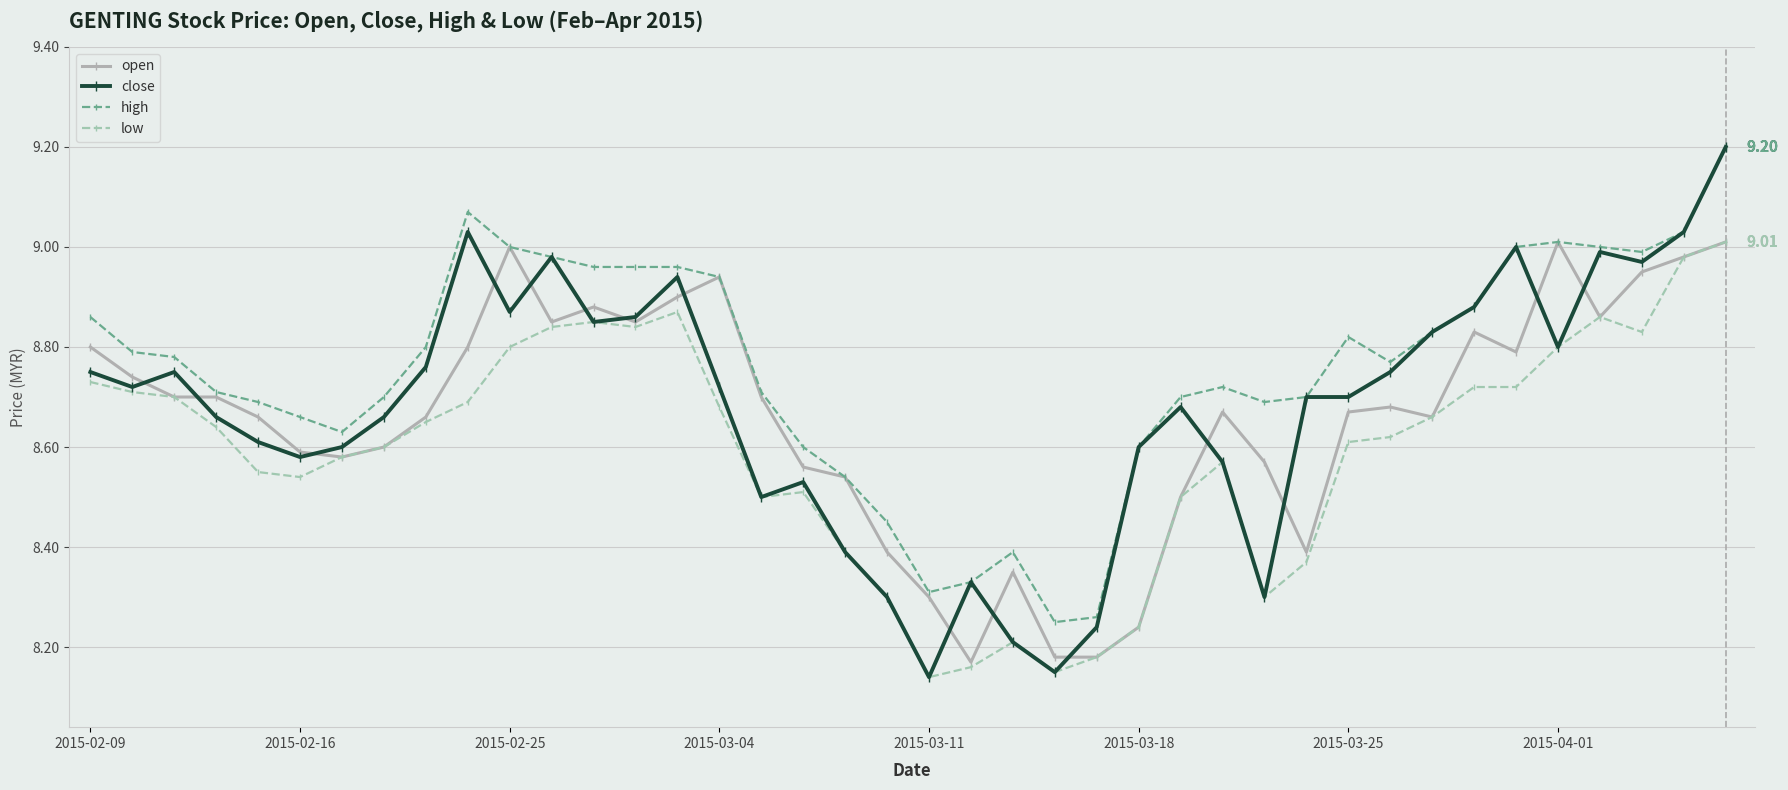

Which series has the largest range (max minus min)?

close